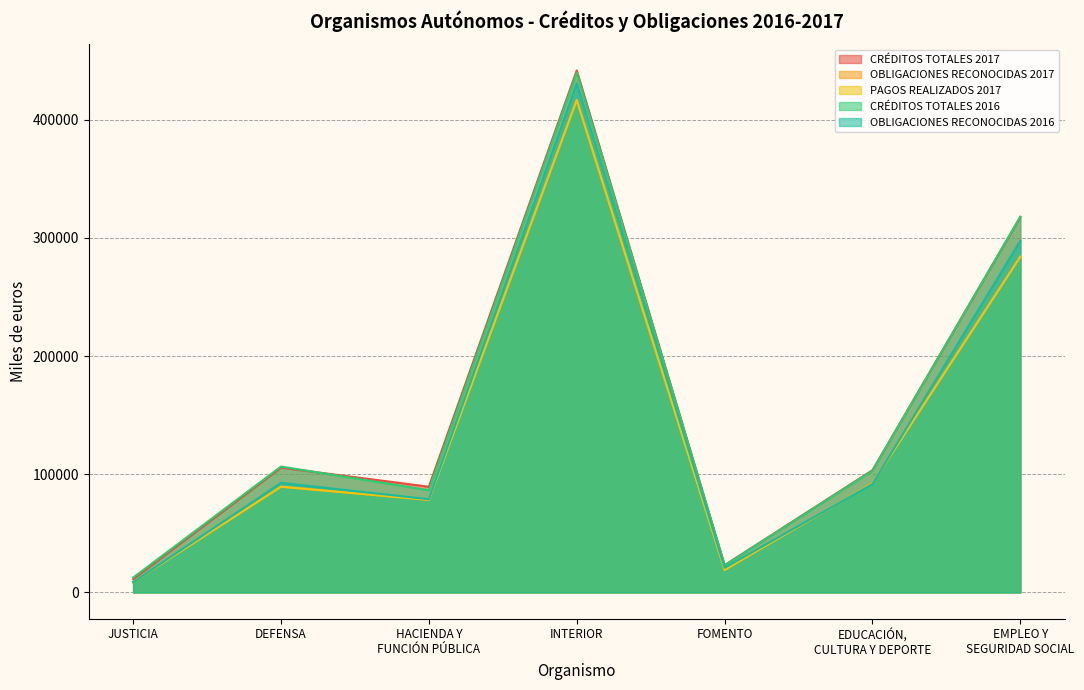

Reading right to left, transcribe all the data shown in this chart.

CRÉDITOS TOTALES 2017: EMPLEO Y
SEGURIDAD SOCIAL=317702	EDUCACIÓN,
CULTURA Y DEPORTE=103455	FOMENTO=23112	INTERIOR=441787	HACIENDA Y
FUNCIÓN PÚBLICA=89478	DEFENSA=105630	JUSTICIA=11237
OBLIGACIONES RECONOCIDAS 2017: EMPLEO Y
SEGURIDAD SOCIAL=284177	EDUCACIÓN,
CULTURA Y DEPORTE=92536	FOMENTO=19077	INTERIOR=416756	HACIENDA Y
FUNCIÓN PÚBLICA=78370	DEFENSA=89500	JUSTICIA=8865
PAGOS REALIZADOS 2017: EMPLEO Y
SEGURIDAD SOCIAL=284141	EDUCACIÓN,
CULTURA Y DEPORTE=92404	FOMENTO=19071	INTERIOR=416751	HACIENDA Y
FUNCIÓN PÚBLICA=78327	DEFENSA=89488	JUSTICIA=8865
CRÉDITOS TOTALES 2016: EMPLEO Y
SEGURIDAD SOCIAL=318041	EDUCACIÓN,
CULTURA Y DEPORTE=103040	FOMENTO=22949	INTERIOR=439905	HACIENDA Y
FUNCIÓN PÚBLICA=86529	DEFENSA=106571	JUSTICIA=12591
OBLIGACIONES RECONOCIDAS 2016: EMPLEO Y
SEGURIDAD SOCIAL=297565	EDUCACIÓN,
CULTURA Y DEPORTE=91743	FOMENTO=20851	INTERIOR=430729	HACIENDA Y
FUNCIÓN PÚBLICA=78870	DEFENSA=92772	JUSTICIA=8711